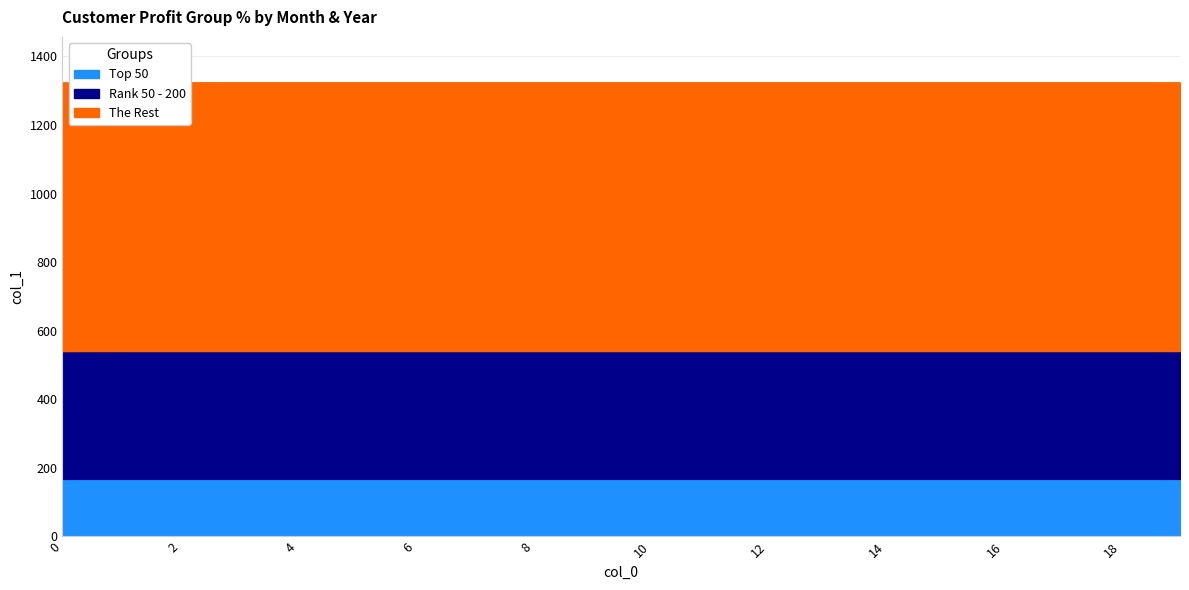

Read the value at 18.

1324.7